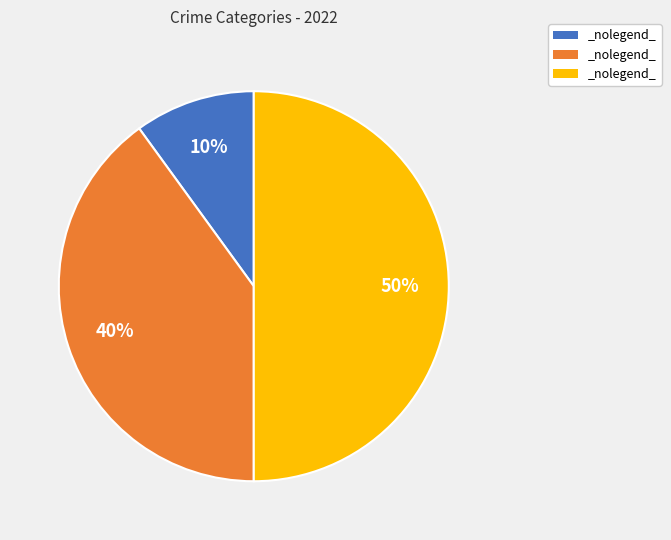

To the nearest percent, what is the difference between the largest and smallest slice percentages?

40%